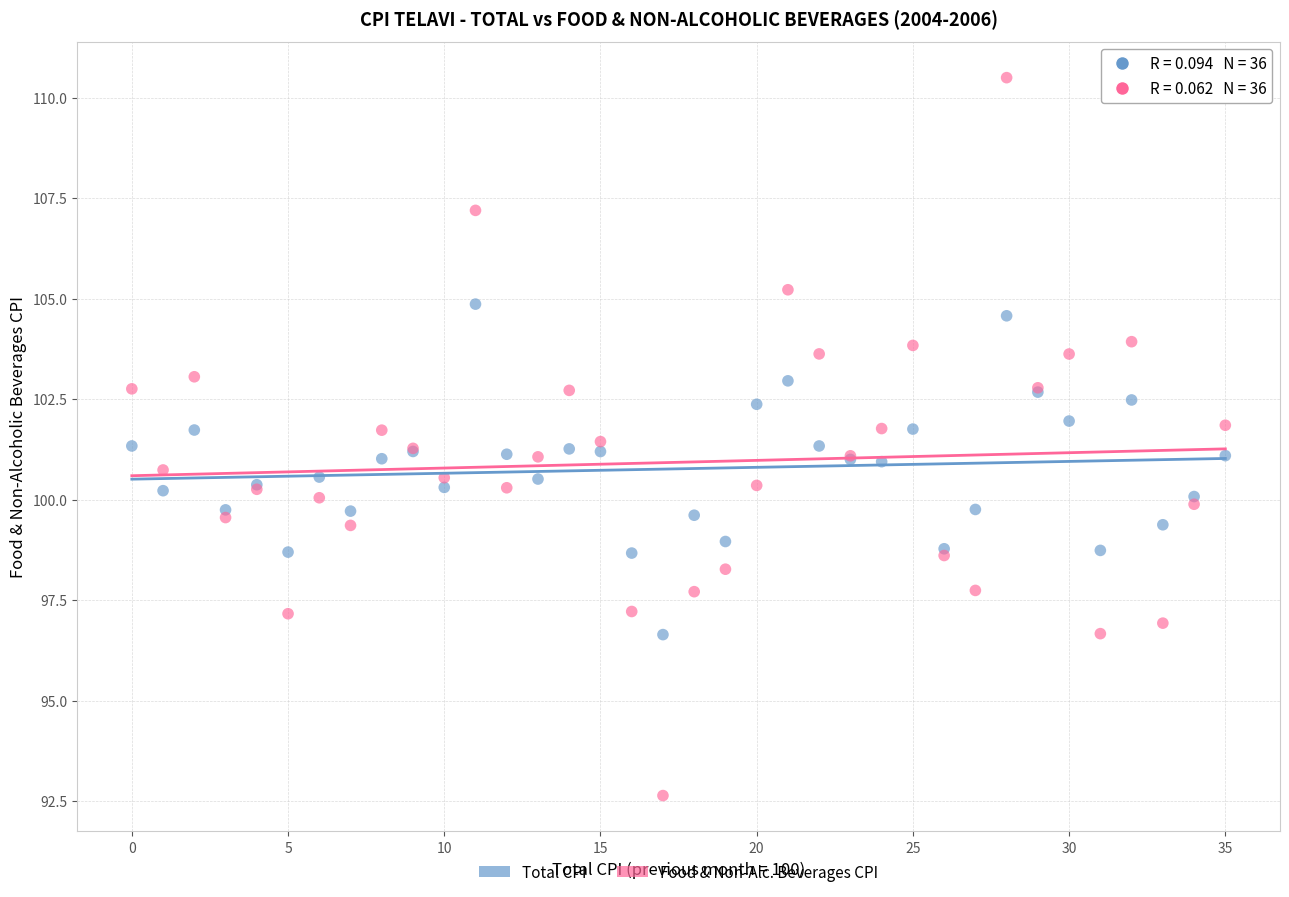

Which series reaches the maximum Y coordinate?

Food & Non-Alc. Beverages CPI